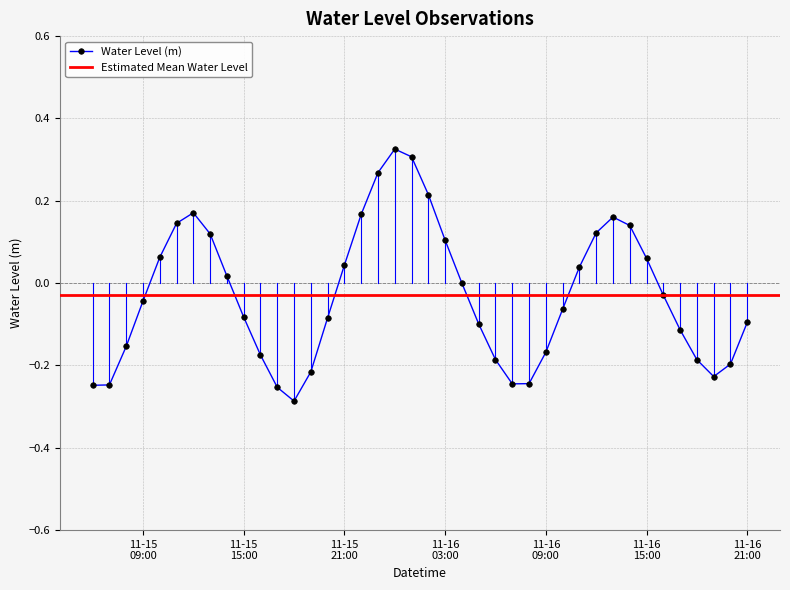

In Water Level (m), how many points are higher than both neighbors (excluding endpoints)?

3